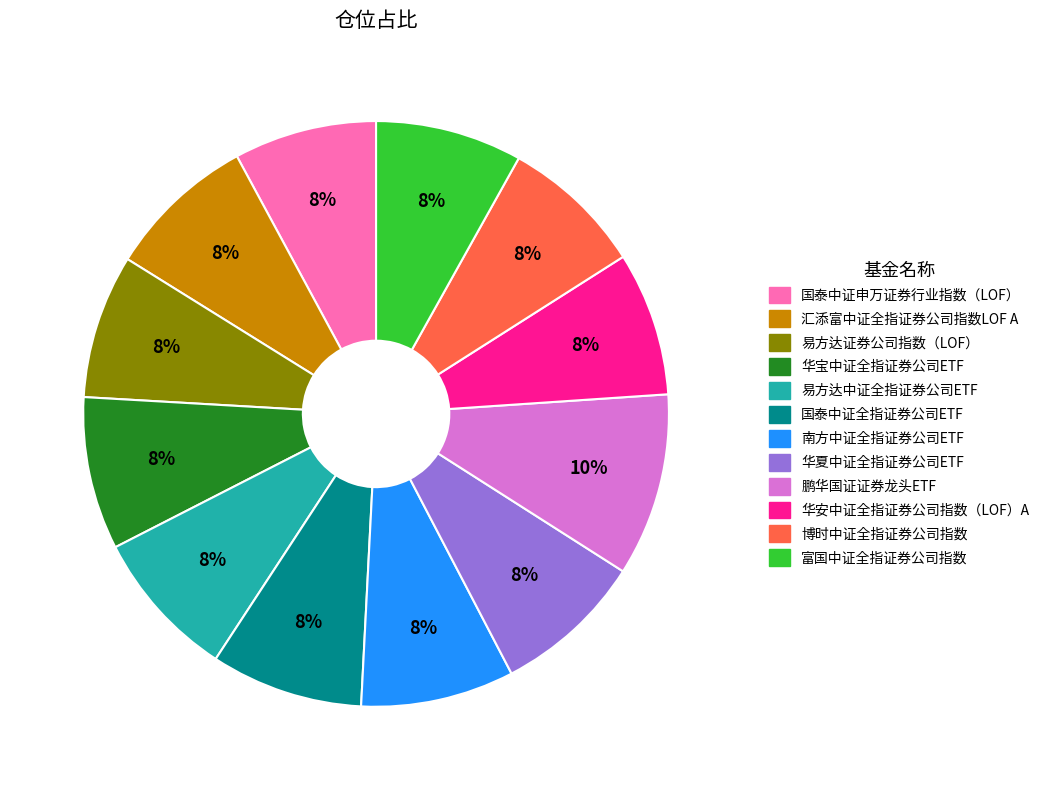

Is the sum of 鹏华国证证券龙头ETF and 汇添富中证全指证券公司指数LOF A greater than half?

No